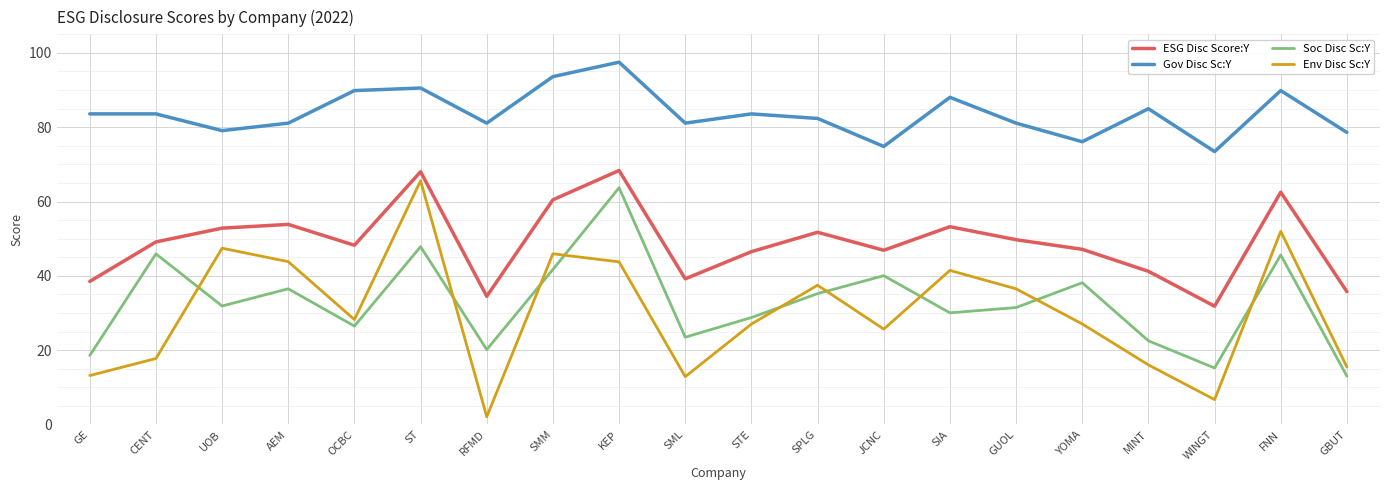

What is the total value across all series at UOB?

211.3